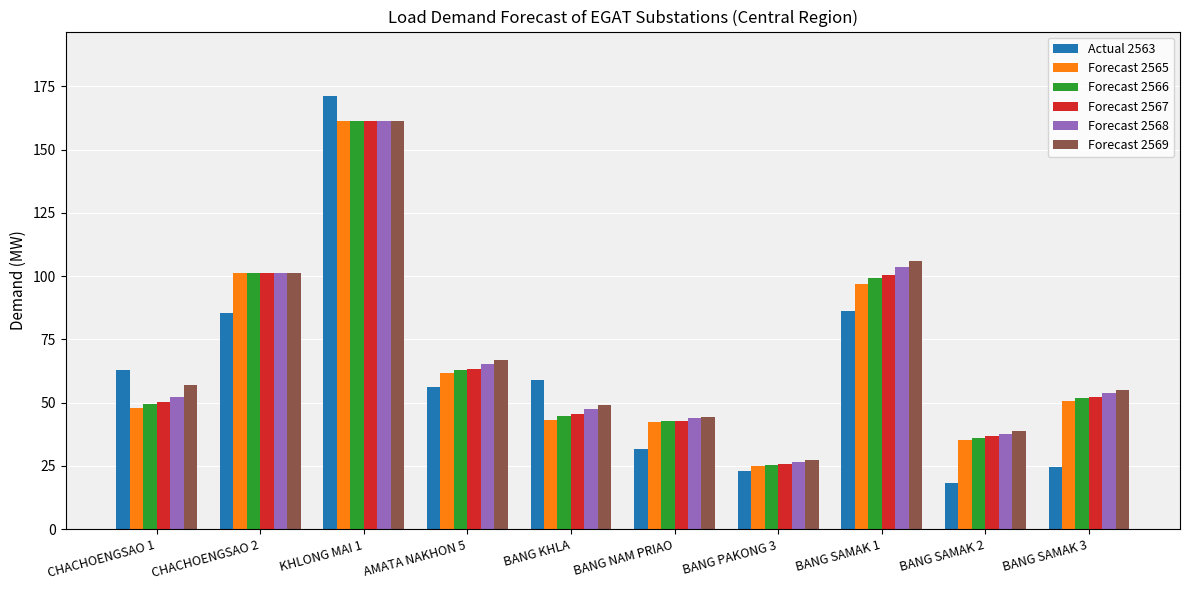

At how many categories does at least one series exceed 130?

1